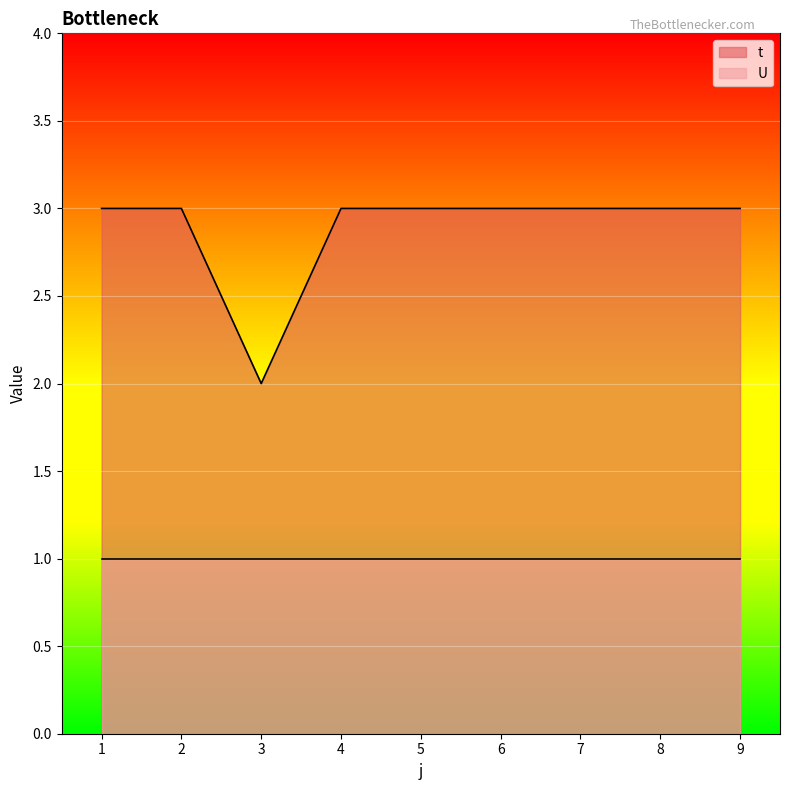

List the labels in order of value, largest first.

1, 2, 4, 5, 6, 7, 8, 9, 3